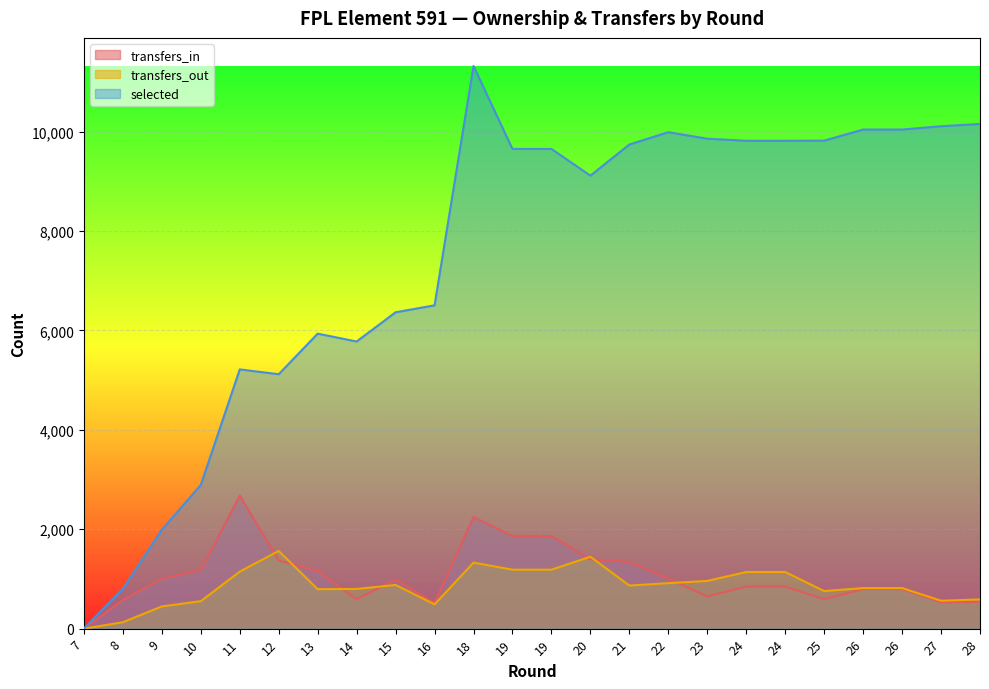

At which category does the chart reach its minimum across all series?

7